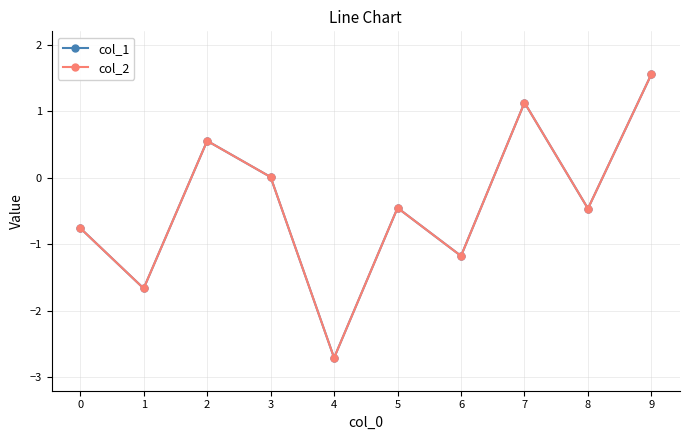

What is the sum of all col_1 values?

-4.0